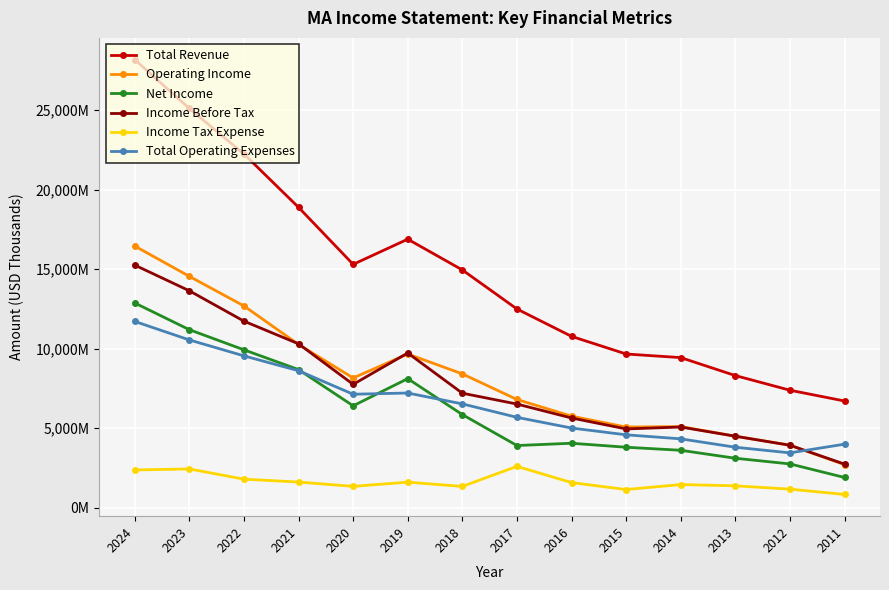

Does the chart have visible grid lines?

Yes